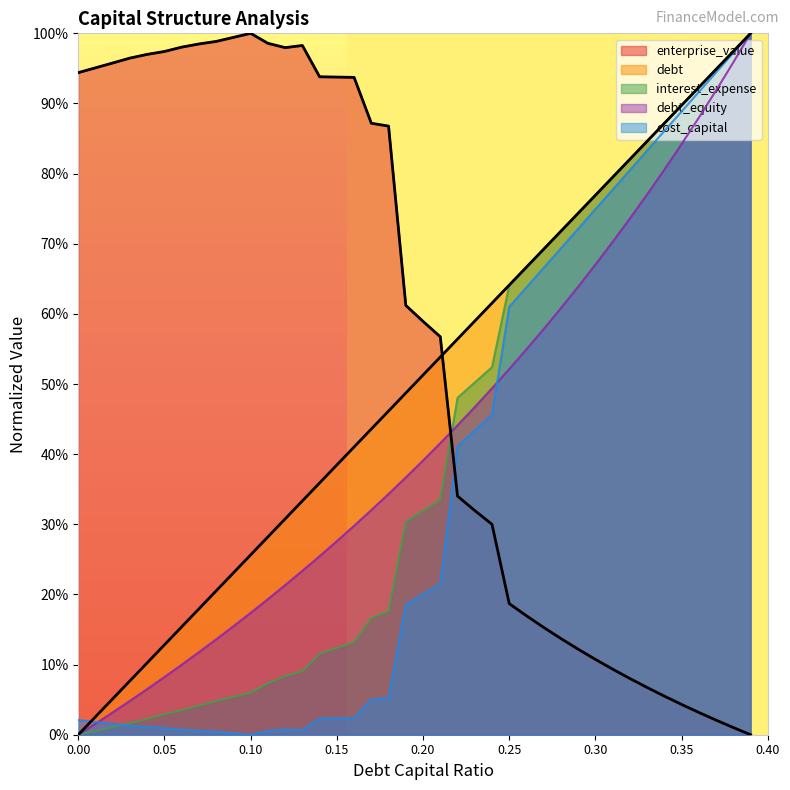

Reading left to right, list all the values displayed in this chart.

debt_capital: 0.0	0.0	0.1	0.1	0.1	0.1	0.2	0.2	0.2	0.2	0.3	0.3	0.3	0.3	0.4	0.4	0.4	0.4	0.5	0.5	0.5	0.5	0.6	0.6	0.6	0.6	0.7	0.7	0.7	0.7	0.8	0.8	0.8	0.8	0.9	0.9	0.9	0.9	1.0	1.0
cost_capital: 0.0	0.0	0.0	0.0	0.0	0.0	0.0	0.0	0.0	0.0	0.0	0.0	0.0	0.0	0.0	0.0	0.0	0.1	0.1	0.2	0.2	0.2	0.4	0.4	0.5	0.6	0.6	0.7	0.7	0.7	0.7	0.8	0.8	0.8	0.9	0.9	0.9	0.9	1.0	1.0
enterprise_value: 0.9	1.0	1.0	1.0	1.0	1.0	1.0	1.0	1.0	1.0	1.0	1.0	1.0	1.0	0.9	0.9	0.9	0.9	0.9	0.6	0.6	0.6	0.3	0.3	0.3	0.2	0.2	0.2	0.1	0.1	0.1	0.1	0.1	0.1	0.1	0.0	0.0	0.0	0.0	0.0
debt: 0.0	0.0	0.1	0.1	0.1	0.1	0.2	0.2	0.2	0.2	0.3	0.3	0.3	0.3	0.4	0.4	0.4	0.4	0.5	0.5	0.5	0.5	0.6	0.6	0.6	0.6	0.7	0.7	0.7	0.7	0.8	0.8	0.8	0.8	0.9	0.9	0.9	0.9	1.0	1.0
interest_expense: 0.0	0.0	0.0	0.0	0.0	0.0	0.0	0.0	0.0	0.1	0.1	0.1	0.1	0.1	0.1	0.1	0.1	0.2	0.2	0.3	0.3	0.3	0.5	0.5	0.5	0.6	0.7	0.7	0.7	0.7	0.8	0.8	0.8	0.8	0.9	0.9	0.9	0.9	1.0	1.0
debt_equity: 0.0	0.0	0.0	0.0	0.1	0.1	0.1	0.1	0.1	0.2	0.2	0.2	0.2	0.2	0.3	0.3	0.3	0.3	0.3	0.4	0.4	0.4	0.4	0.5	0.5	0.5	0.5	0.6	0.6	0.6	0.7	0.7	0.7	0.8	0.8	0.8	0.9	0.9	1.0	1.0